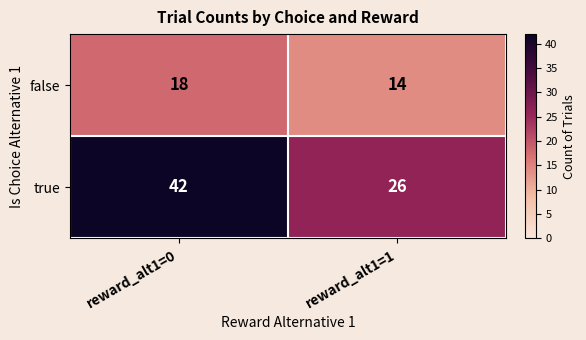

Rank the series by their average value, from lowest to highest.

false, true